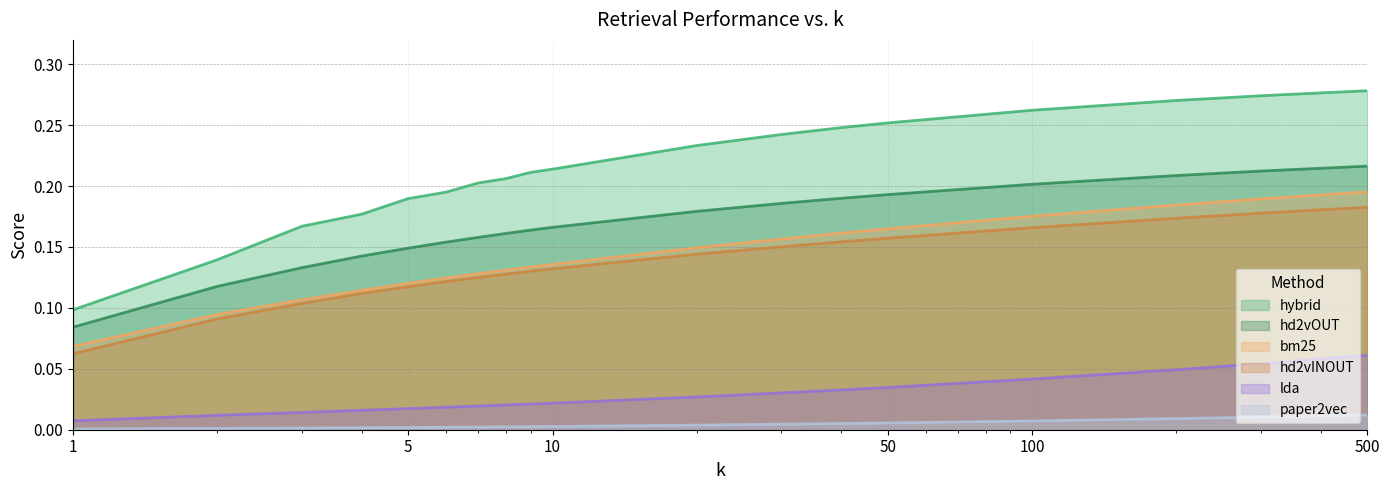

At which label does hybrid reach its minimum?

1